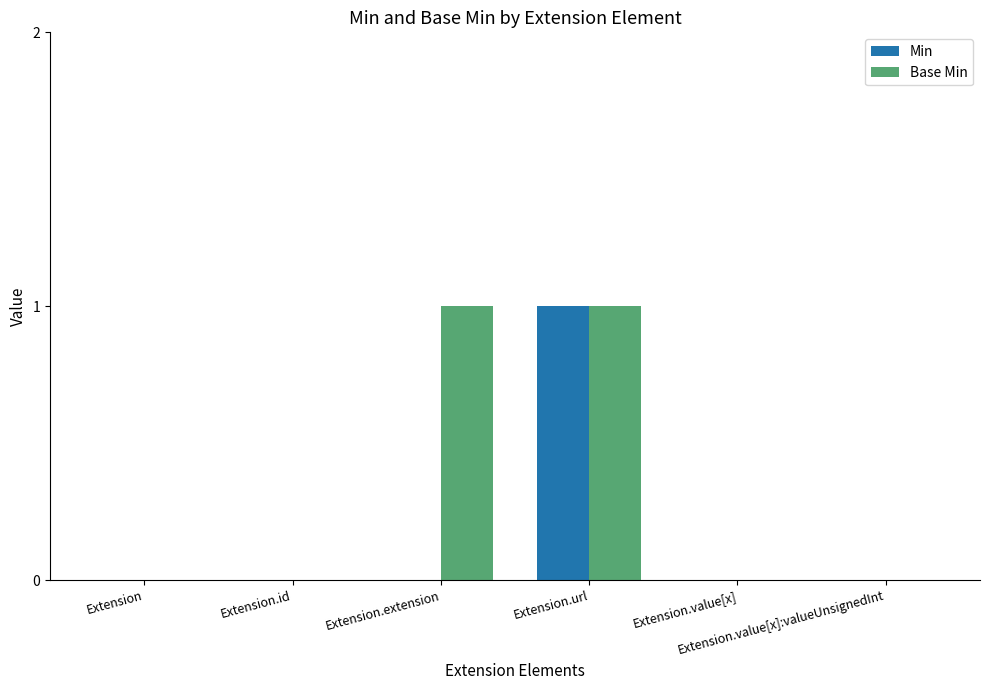

Which series has the largest total across all categories?

Base Min